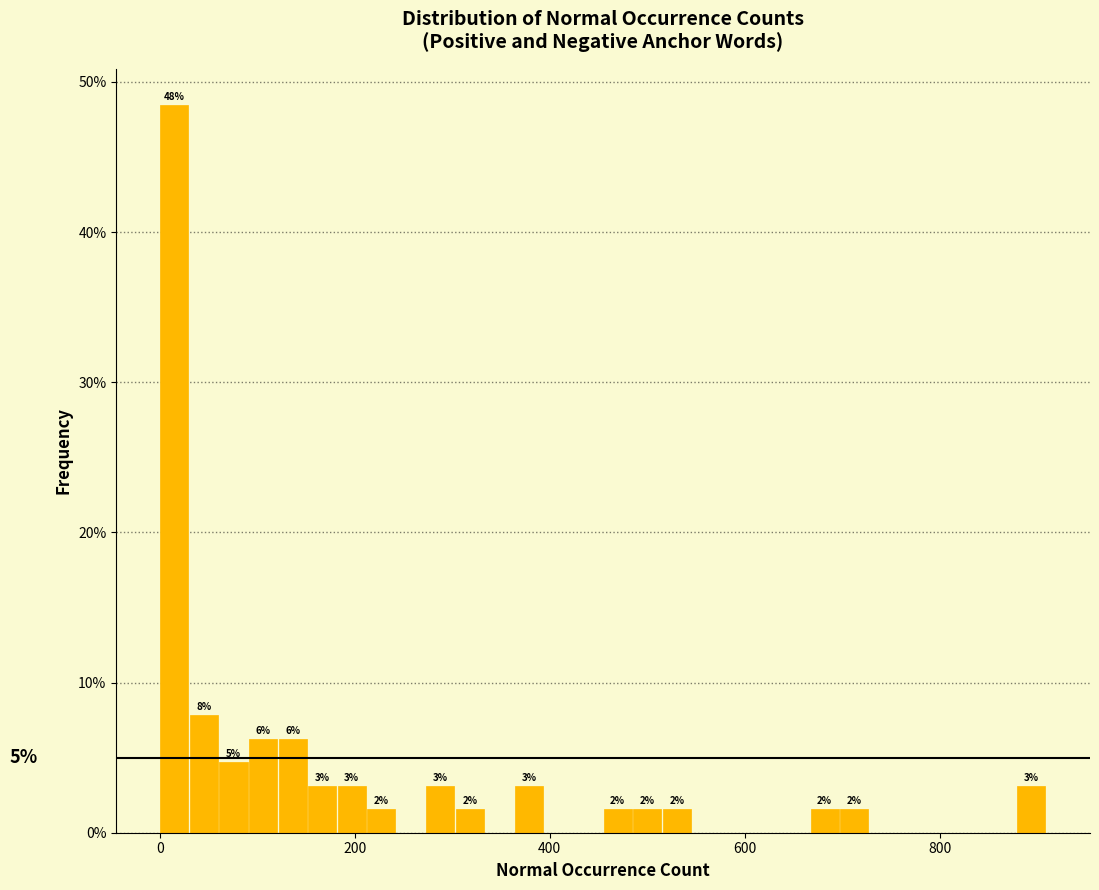

Around what value on the x-axis is the tallest bar? Give the approximate position of its centre, as read against the axis.

20